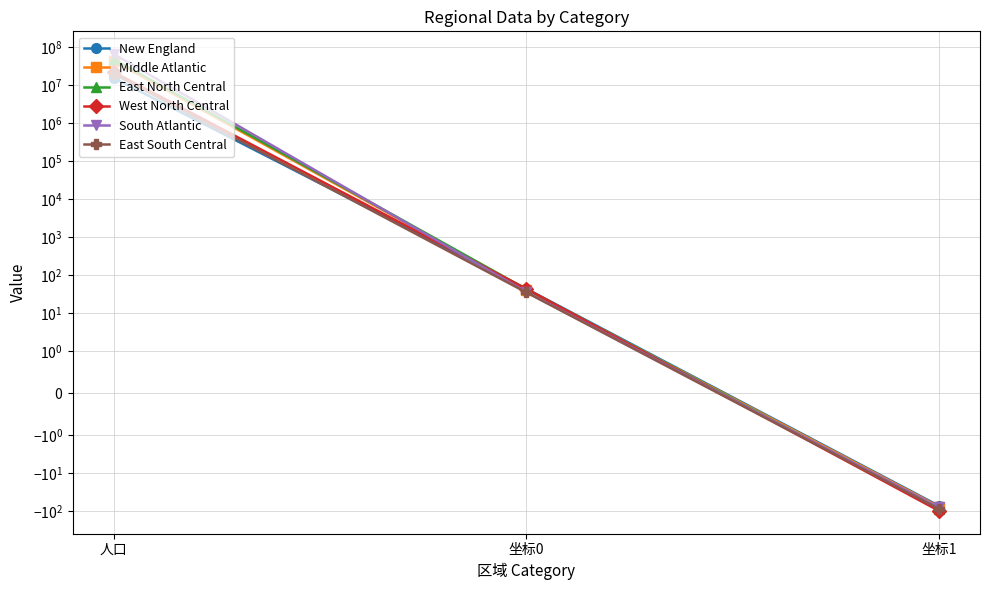

Reading right to left, extract all data points from this chart.

New England: -71.6	43.1	15116205.0
Middle Atlantic: -75.2	40.7	42492943.0
East North Central: -86.6	41.9	47368533.0
West North Central: -97.0	42.7	21616921.0
South Atlantic: -79.1	35.5	64296018.0
East South Central: -86.8	34.5	19402234.0